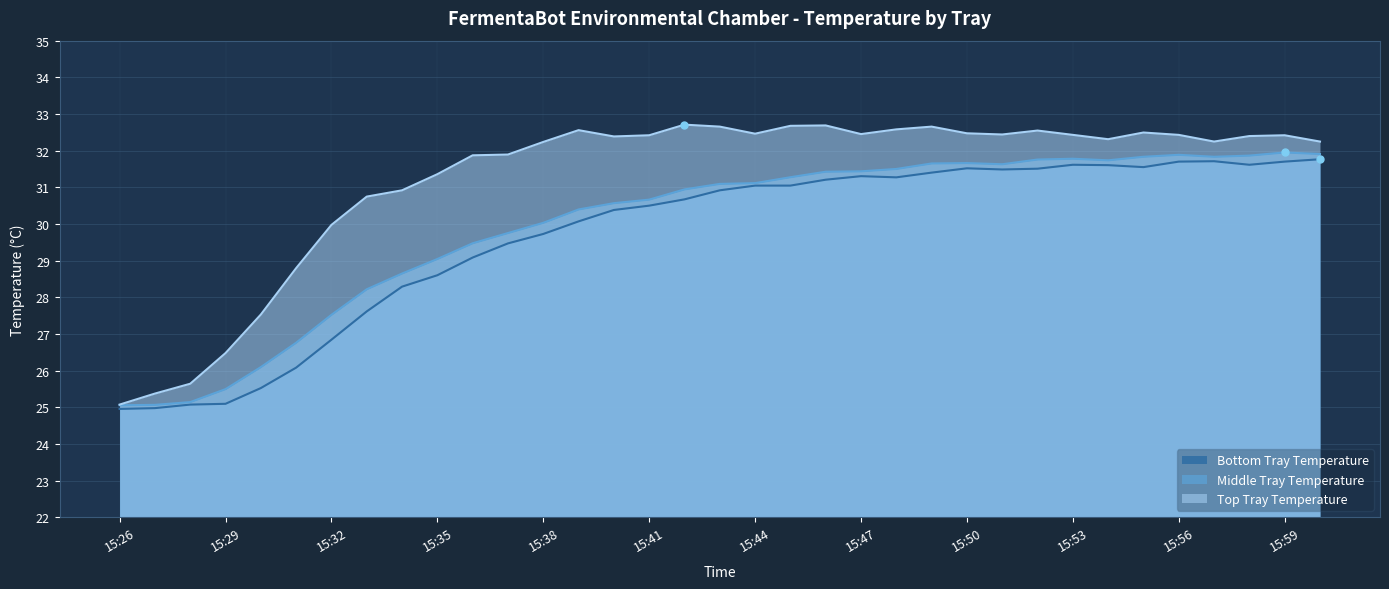

What is the difference between the second highest and minimum values in the Top Tray Temperature series?

7.6